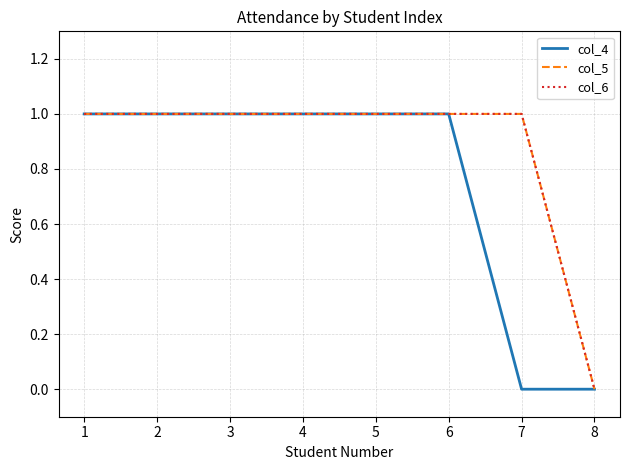

Does the chart display data point markers on the line(s)?

No